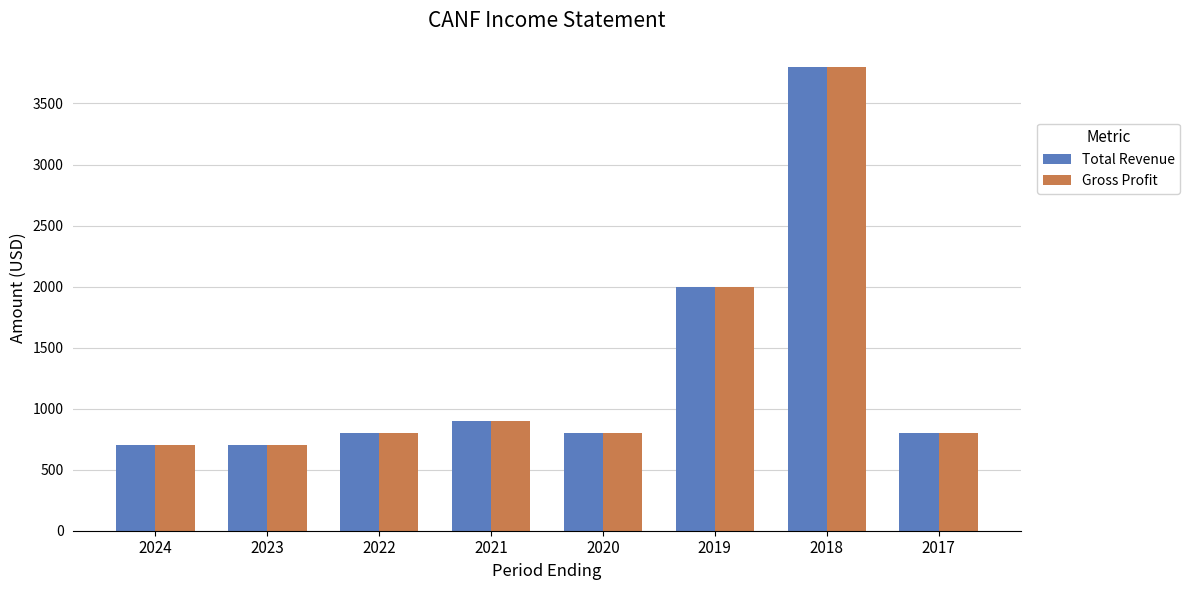

Reading left to right, list all the values displayed in this chart.

Total Revenue: 700	700	800	900	800	2000	3800	800
Gross Profit: 700	700	800	900	800	2000	3800	800